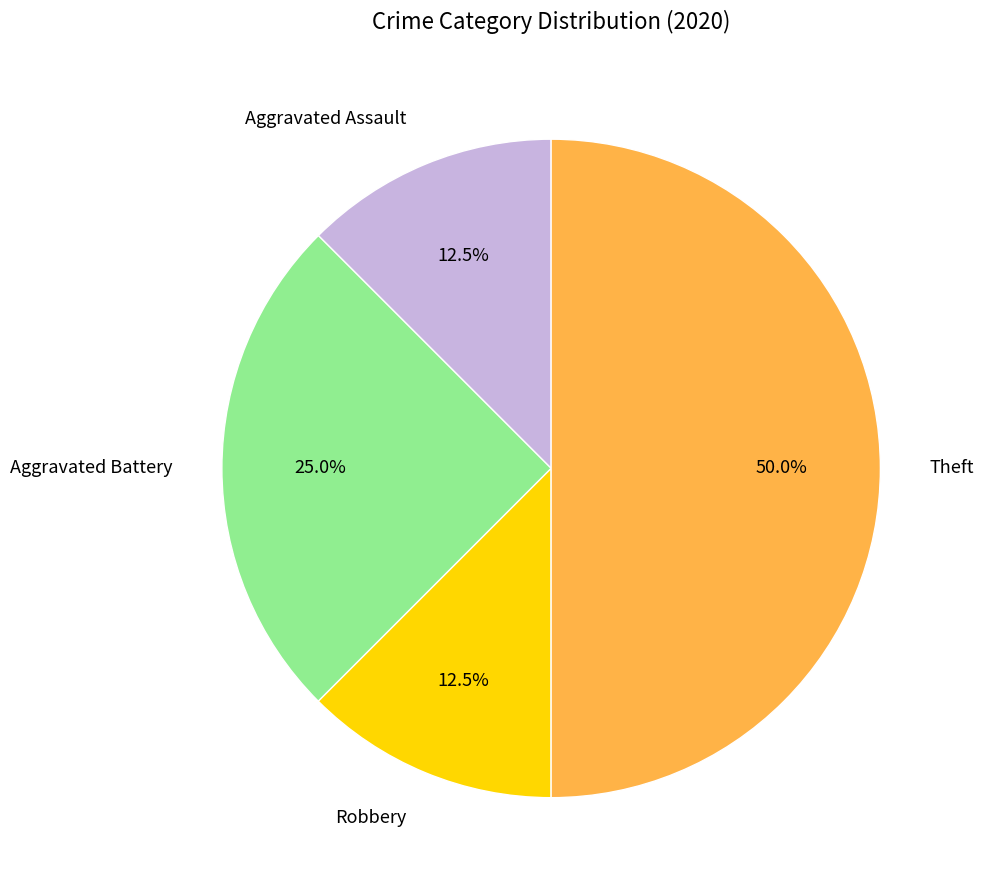

Combined, do Robbery and Theft account for over 50%?

Yes